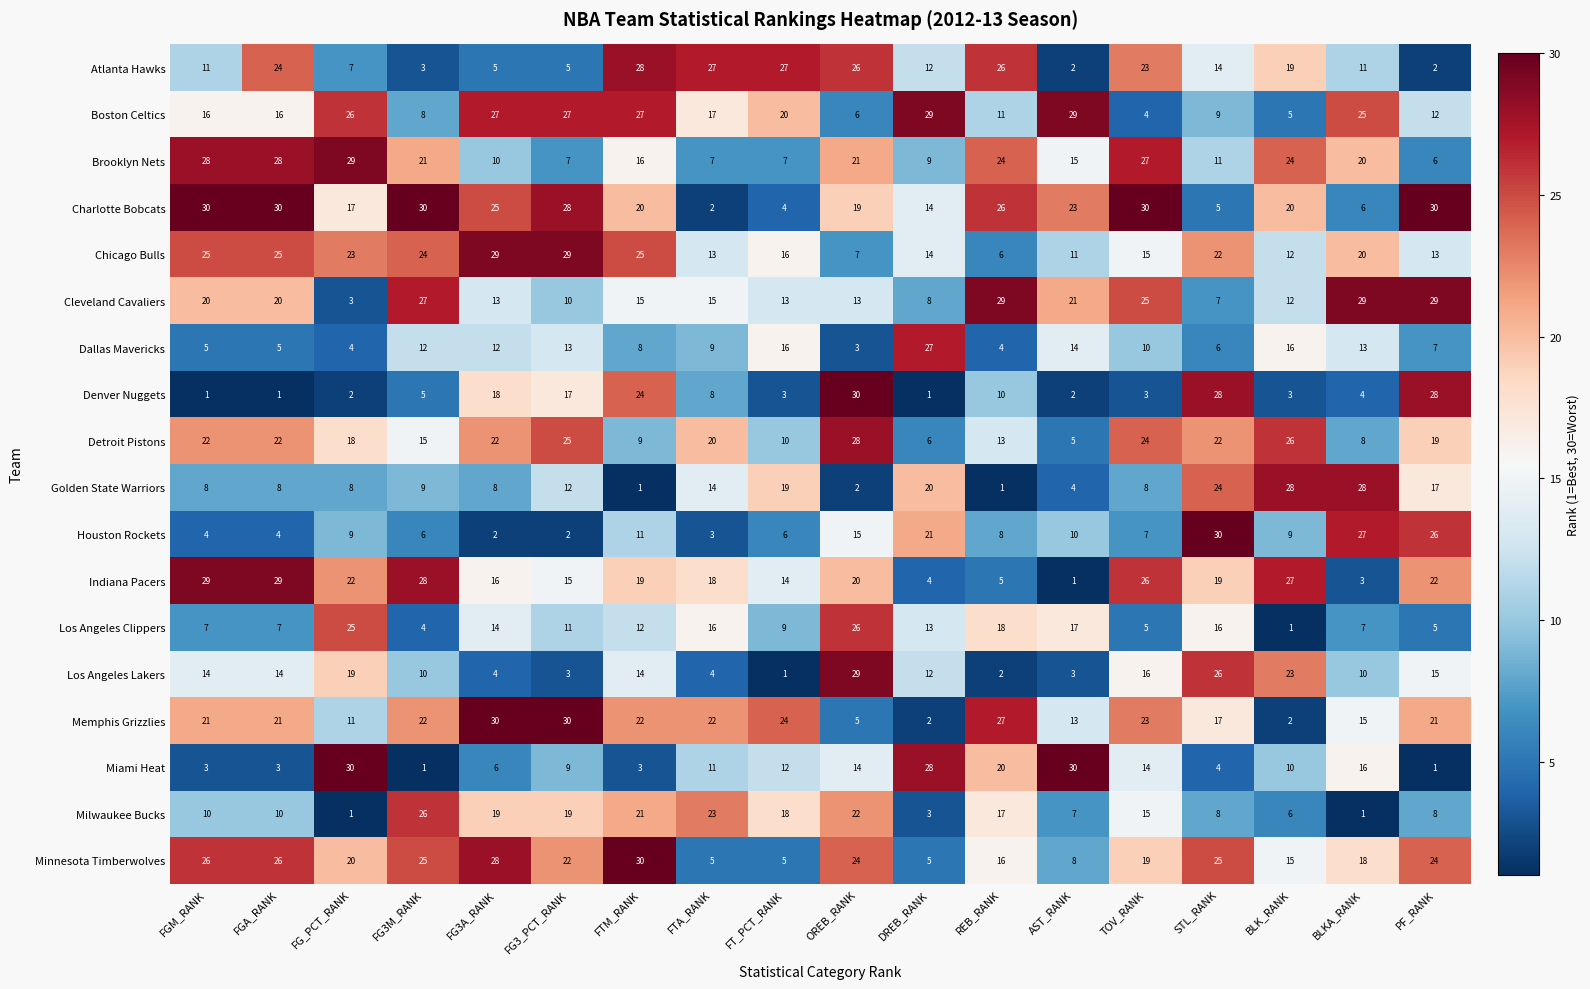

At which label does Detroit Pistons reach its minimum?

AST_RANK